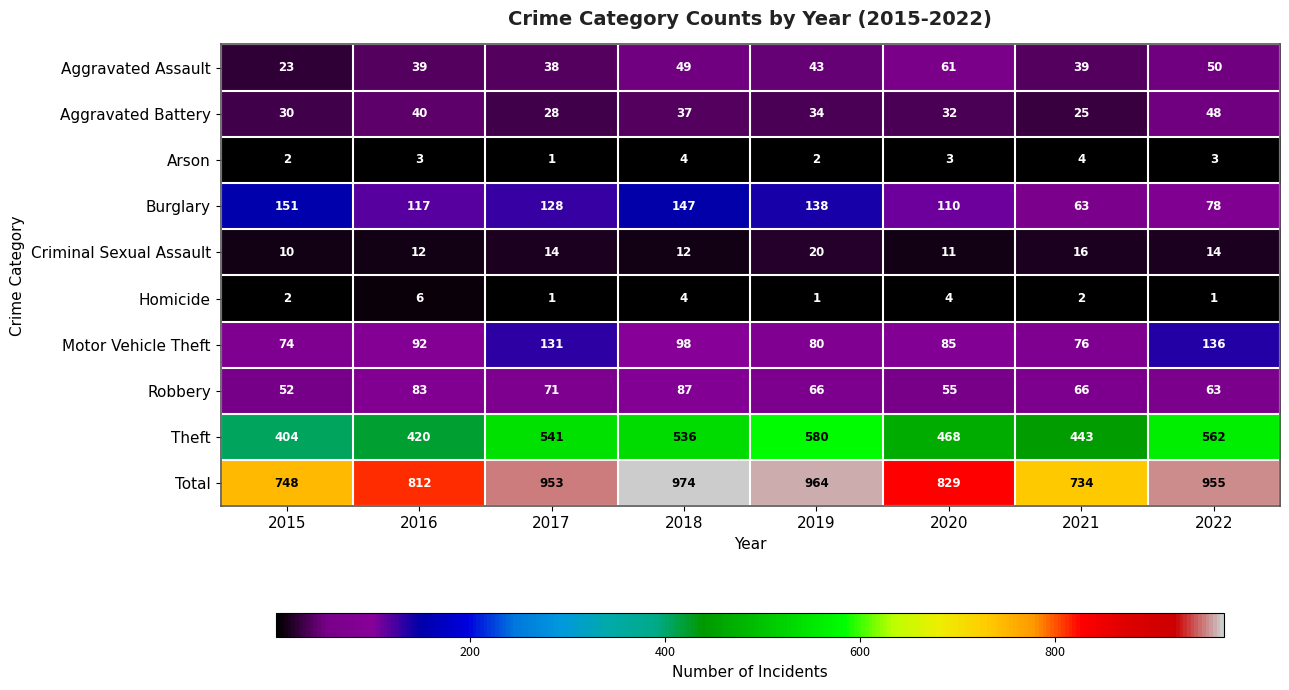

Count the Homicide values in the range 1 to 4.

7